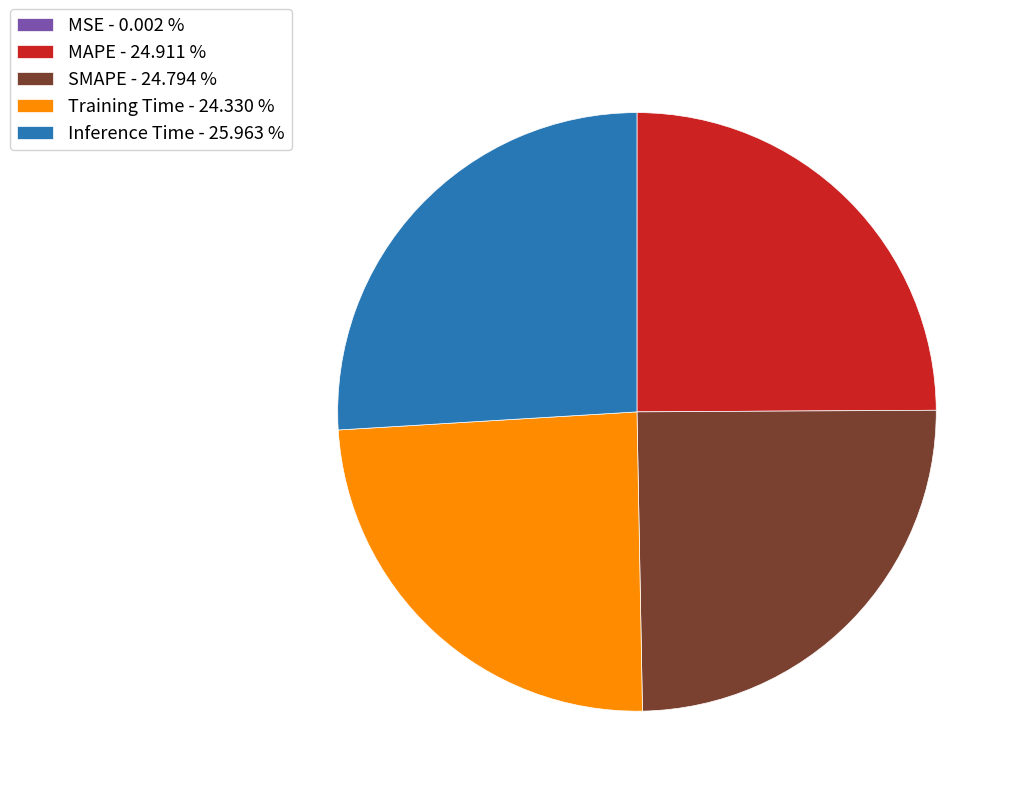

Which has a higher value, Inference Time - 25.963 % or MAPE - 24.911 %?

Inference Time - 25.963 %